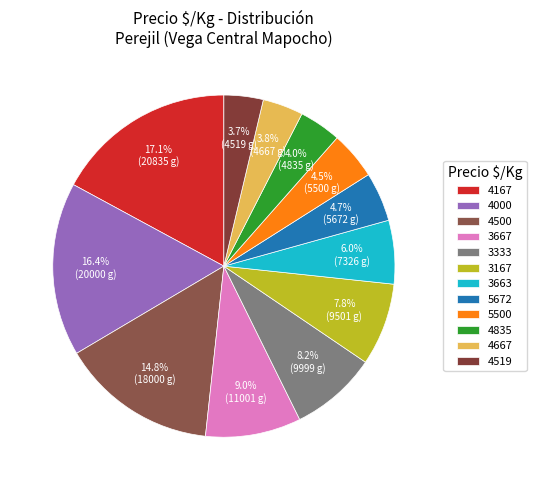

To the nearest percent, what is the combined percentage of 4519 and 4167?

21%